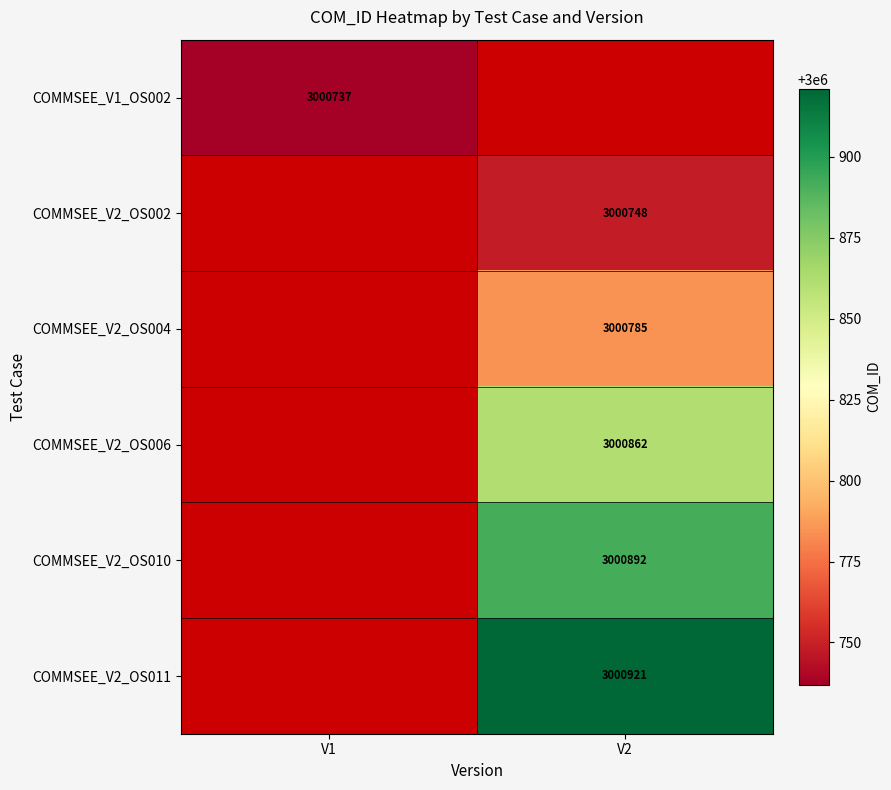

Is it true that COMMSEE_V2_OS010 equals 4002145.5 at V2?

False